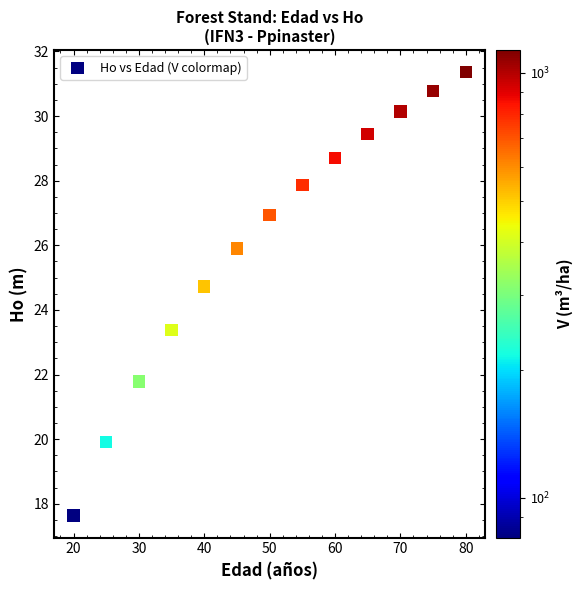

What is the range of X values (max minus min)?

60.0